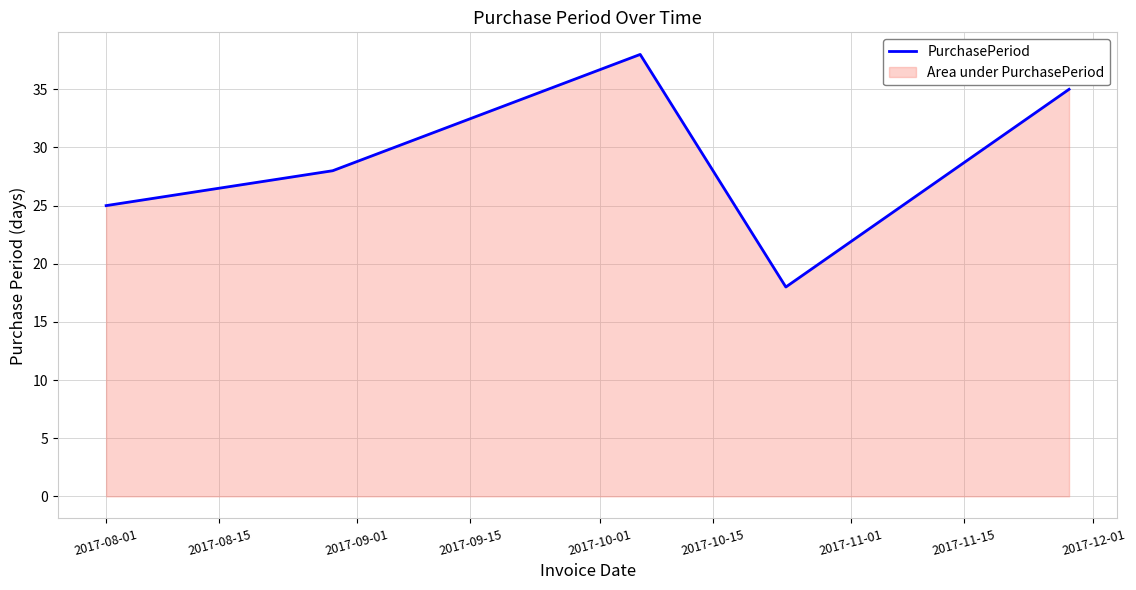

What is the difference between the maximum and second lowest values?

13